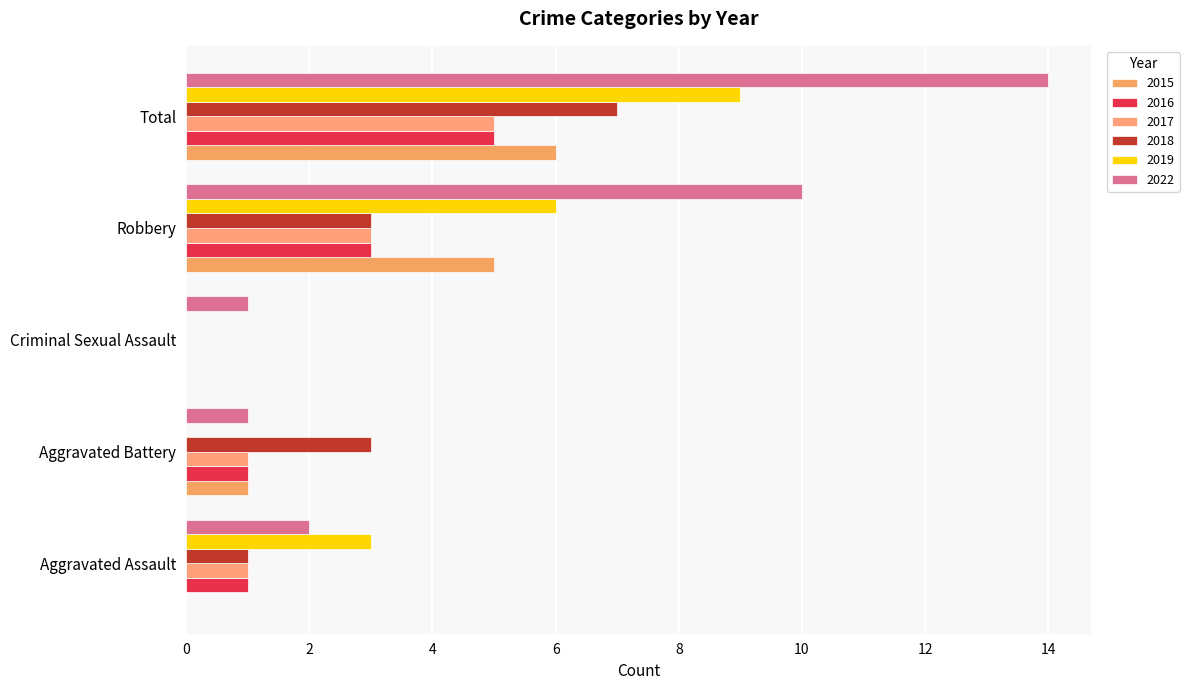

How many distinct data groups are displayed?

6